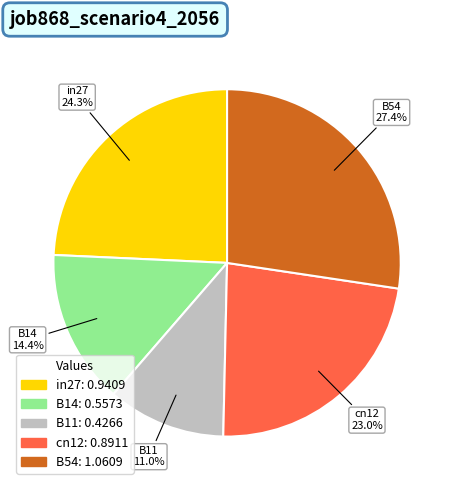

Which has a higher value, B11 or cn12?

cn12